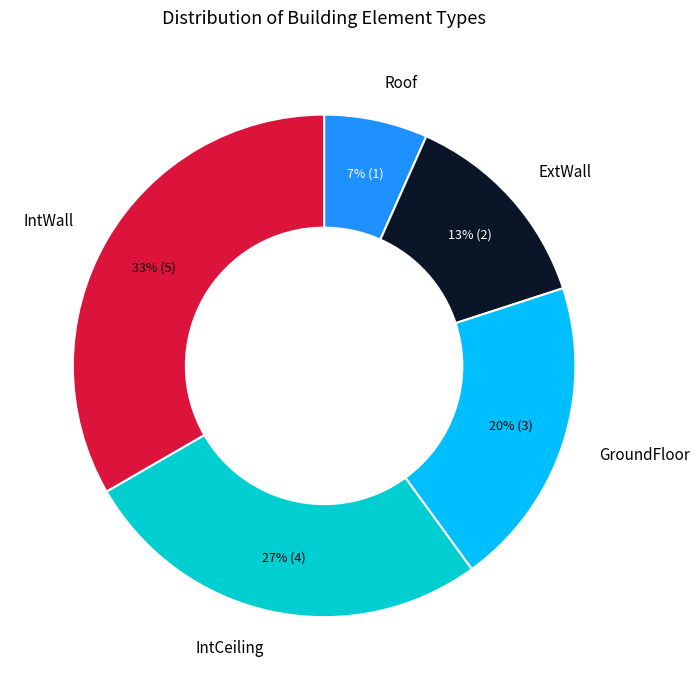

Rank the categories by value from lowest to highest.

Roof, ExtWall, GroundFloor, IntCeiling, IntWall